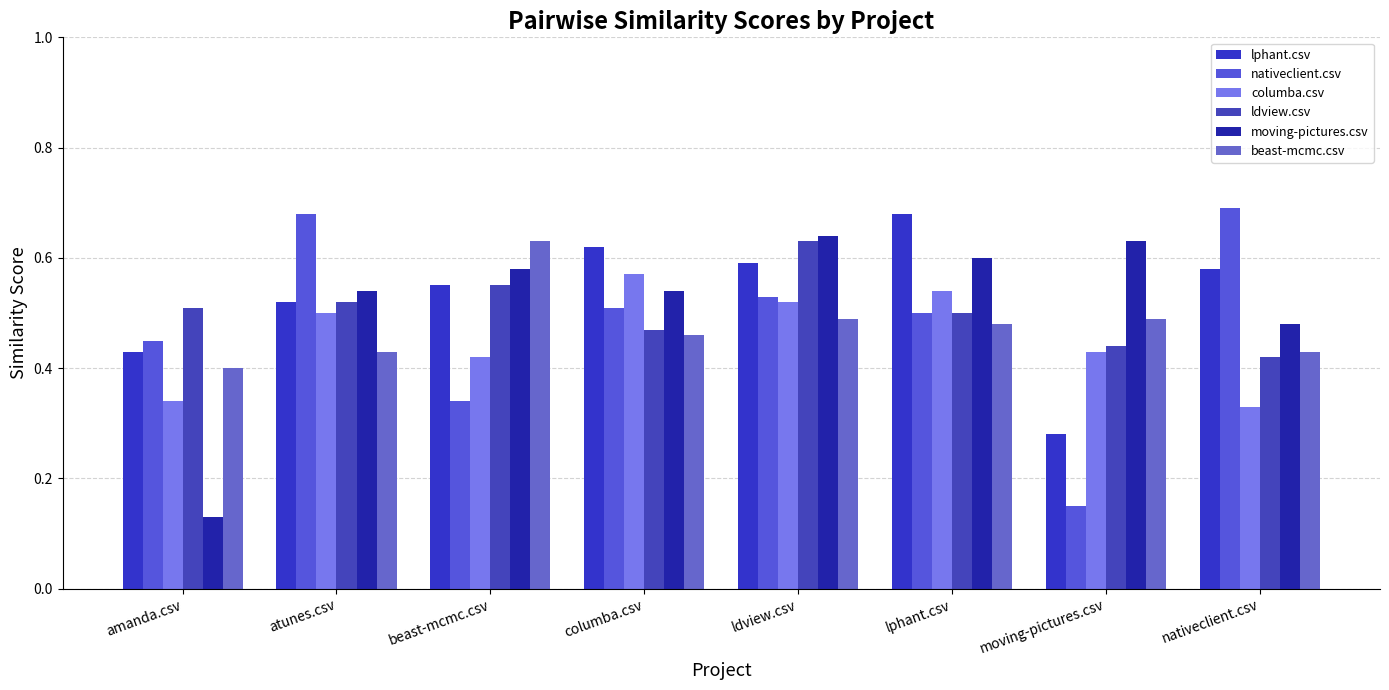

How many groups of bars are there?

8